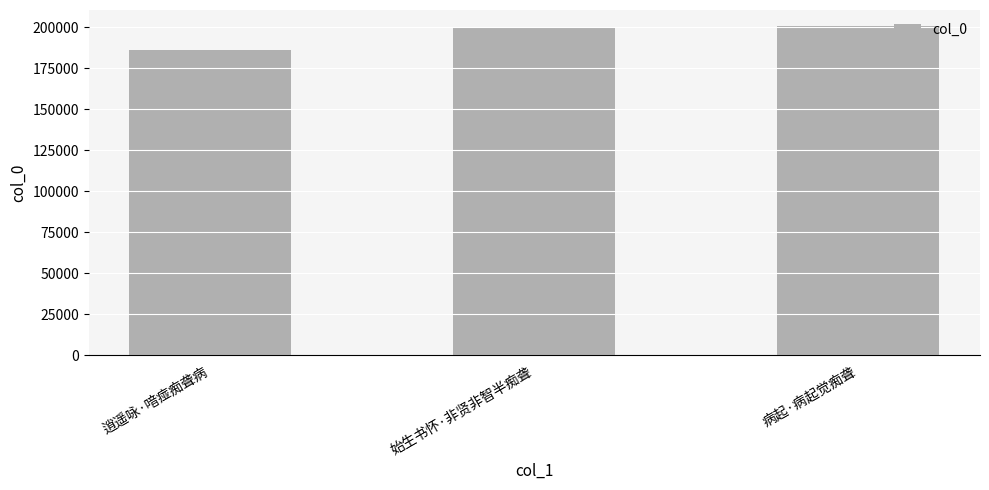

Count the number of categories in the chart.

3